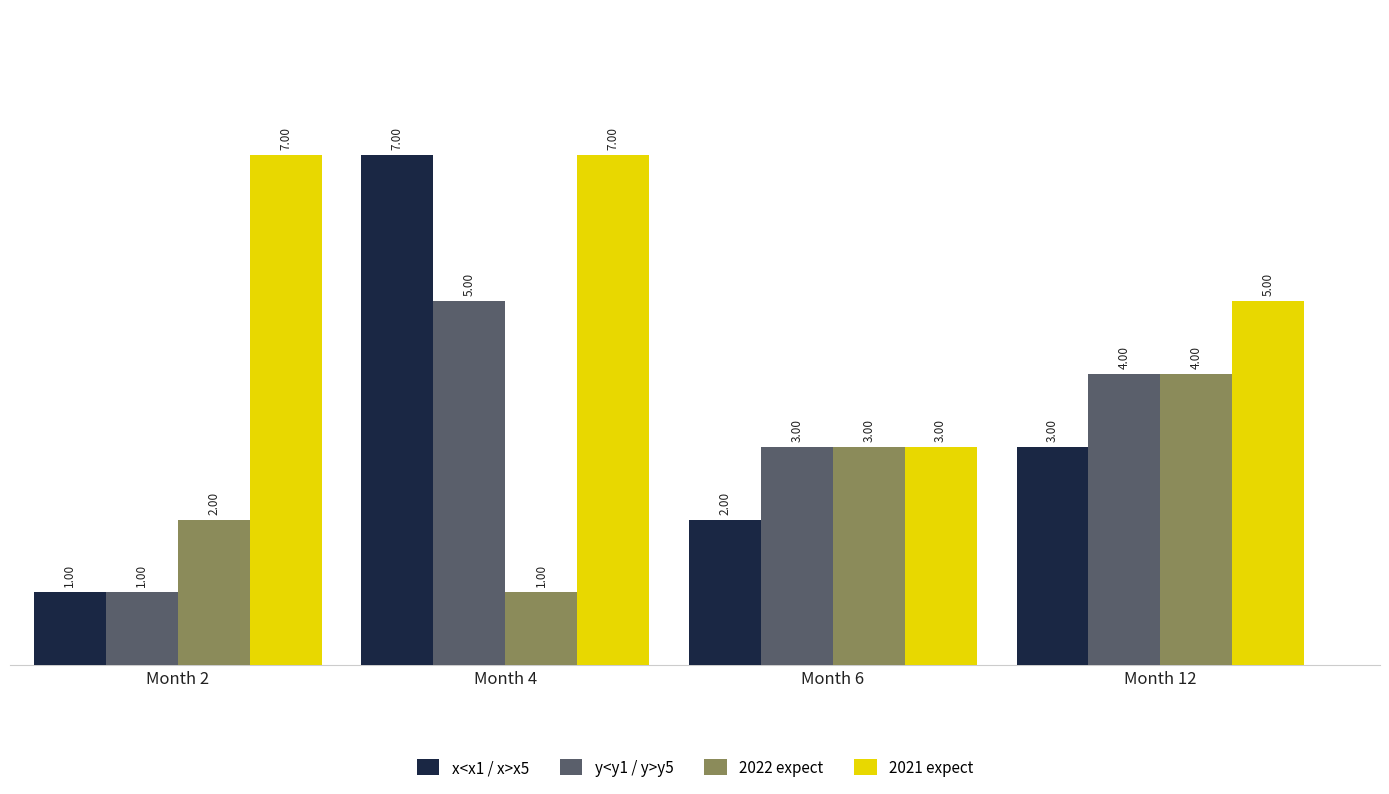

What is the value of the 2022 expect bar at the 3rd from the left?

3